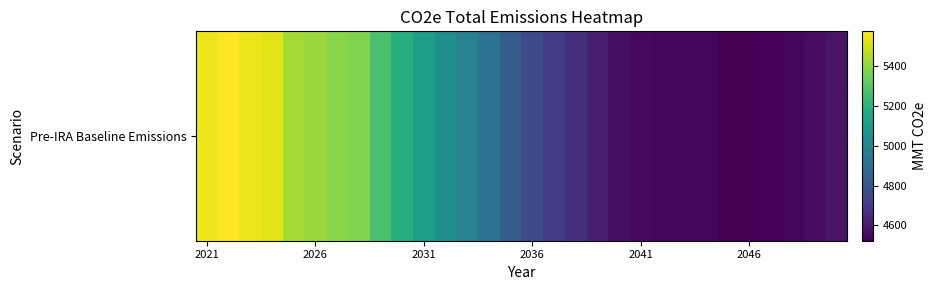

What is the difference between the maximum and minimum values?

1049.6